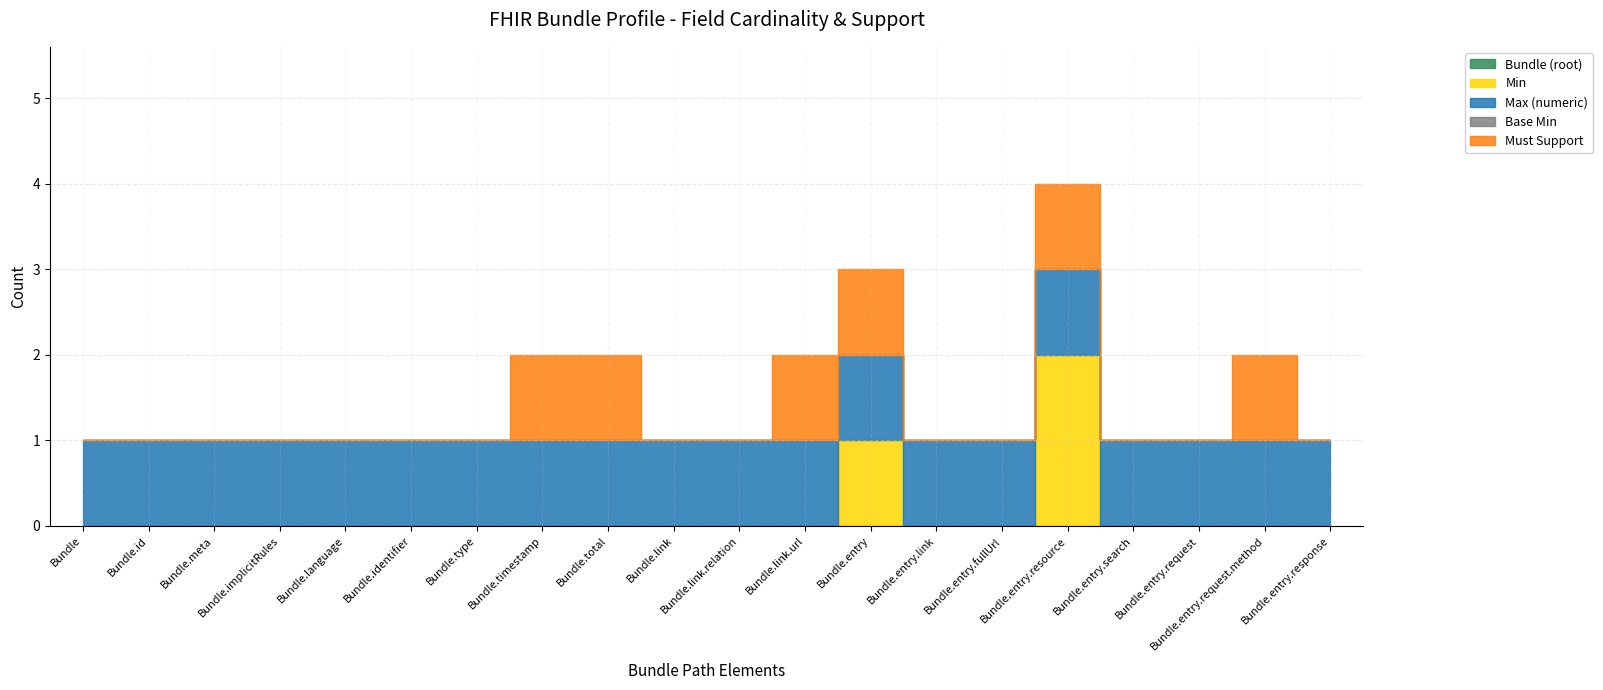

What is the sum of all Must Support values?

6